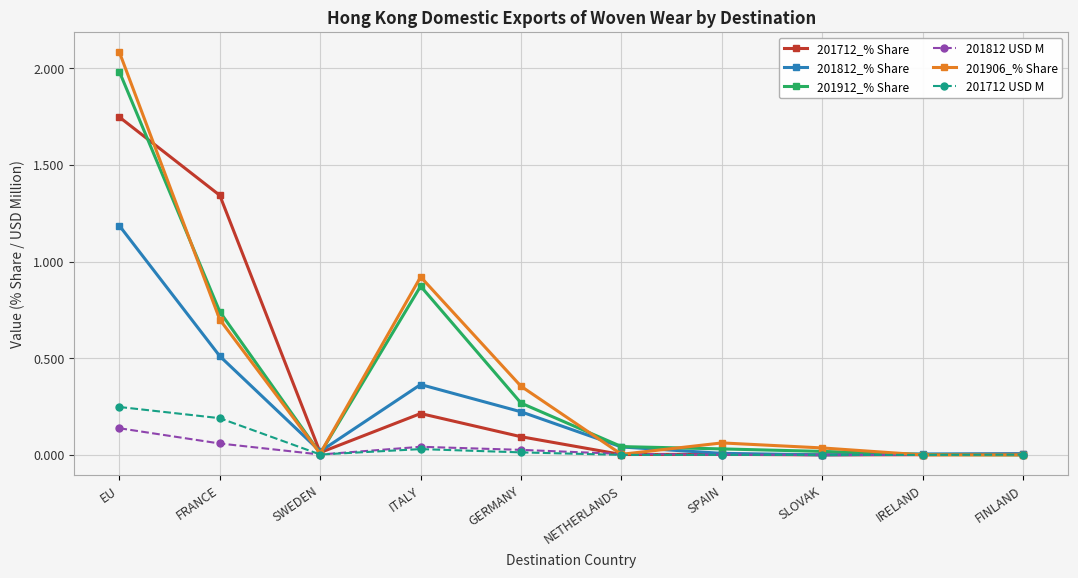

List the series in order of their peak value, highest first.

201906_% Share, 201912_% Share, 201712_% Share, 201812_% Share, 201712 USD M, 201812 USD M